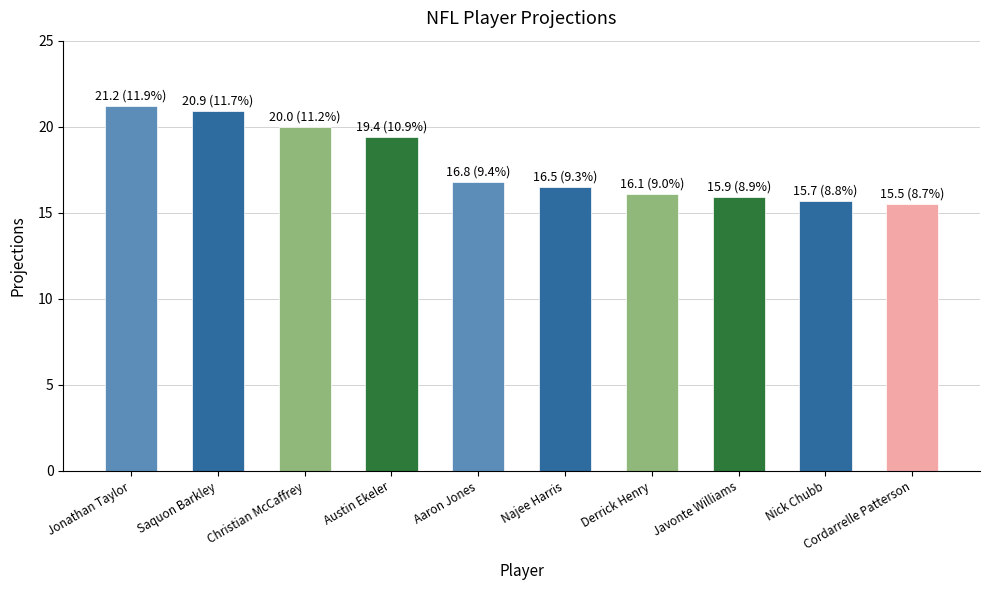

Between Jonathan Taylor and Saquon Barkley, which is larger?

Jonathan Taylor